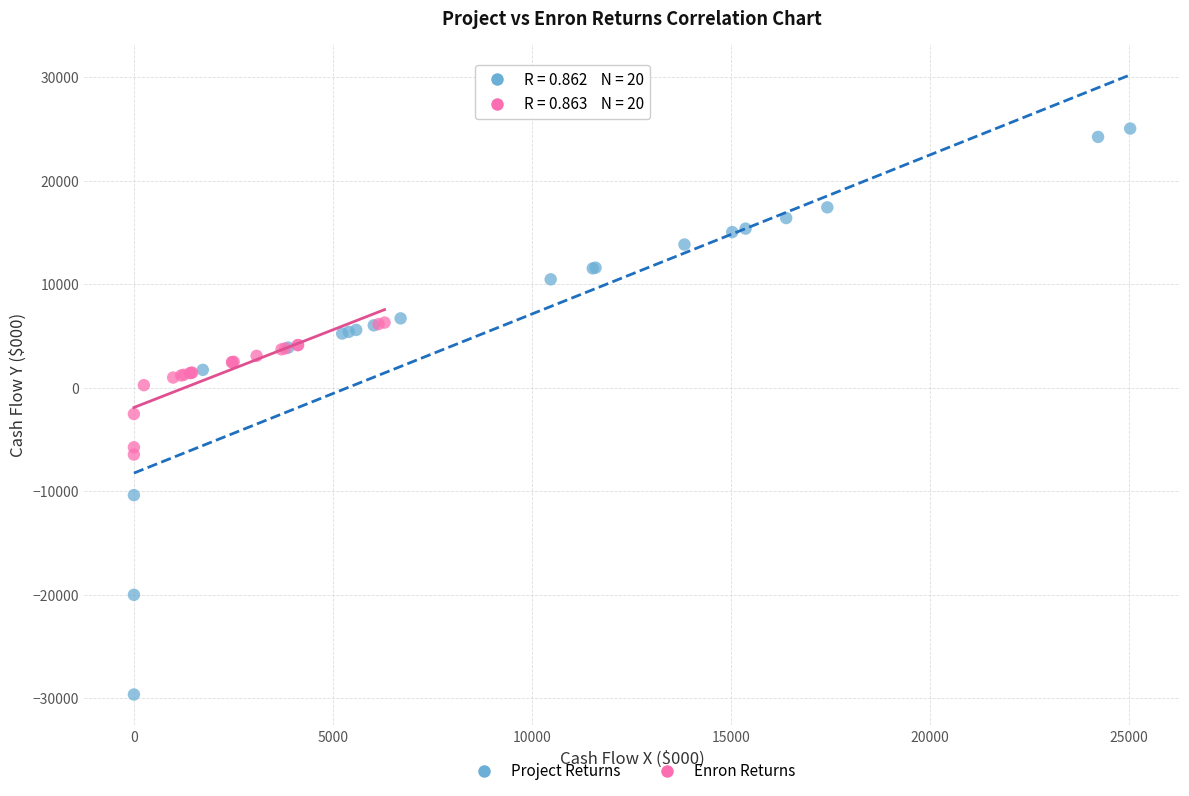

Which series reaches the maximum Y coordinate?

Project Returns